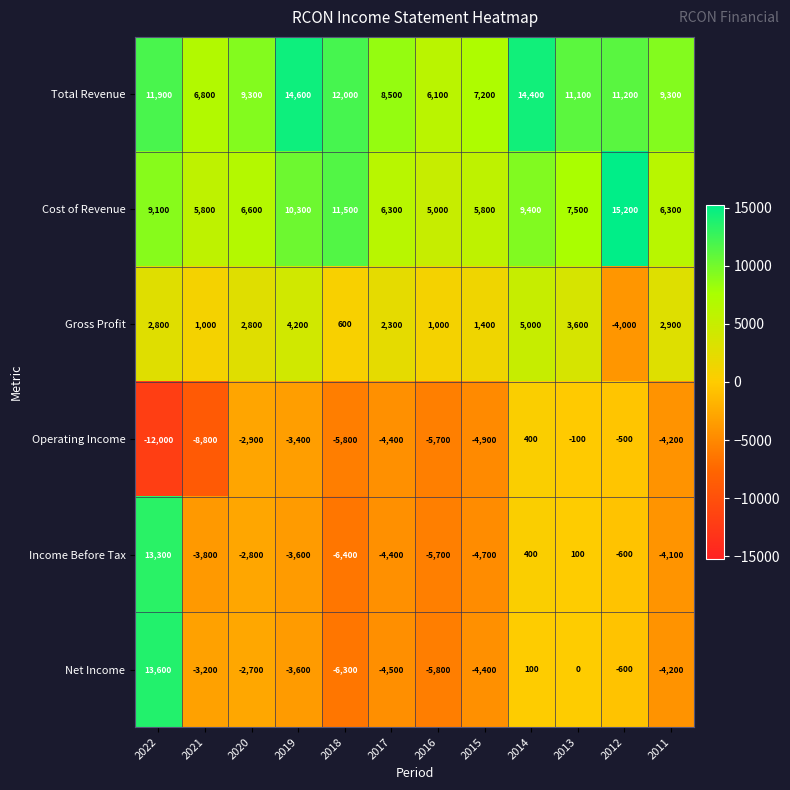

Which category has the highest value in the Total Revenue series?

2019